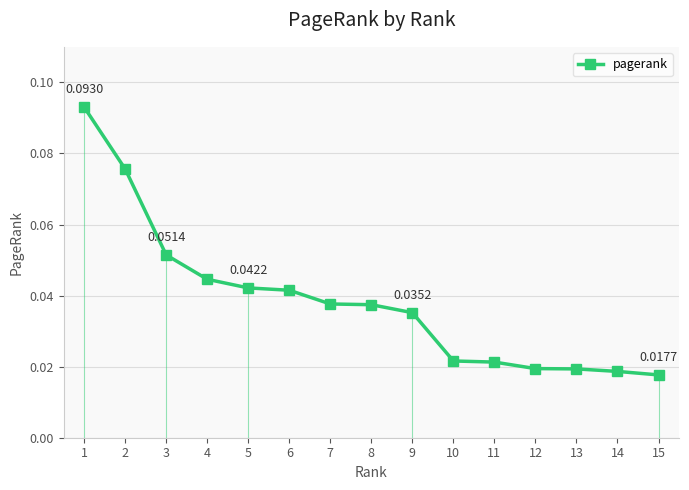

Where is the data nearest to the value 0?

15